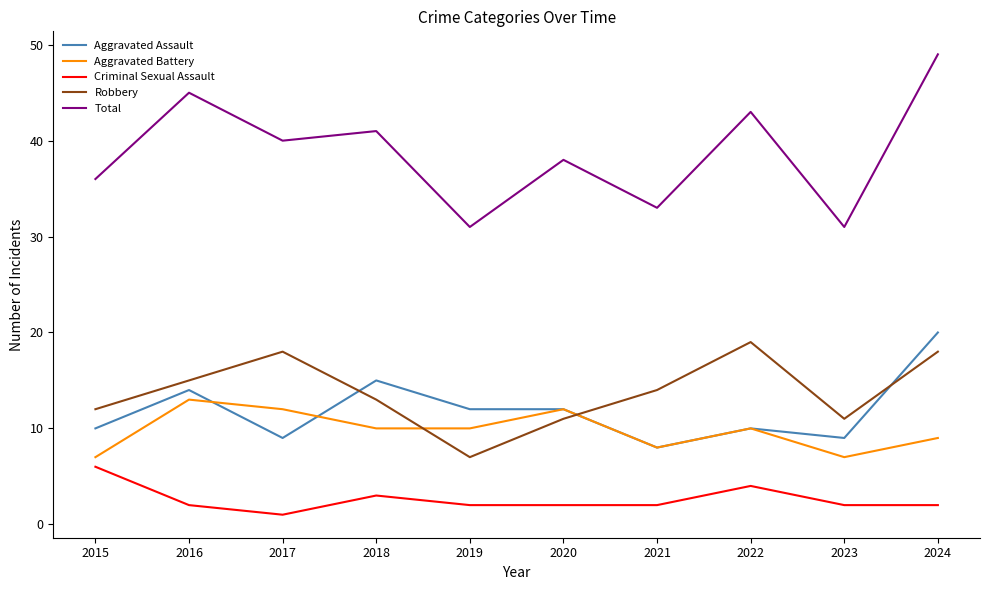

True or false: Criminal Sexual Assault and Aggravated Assault intersect in this chart.

False